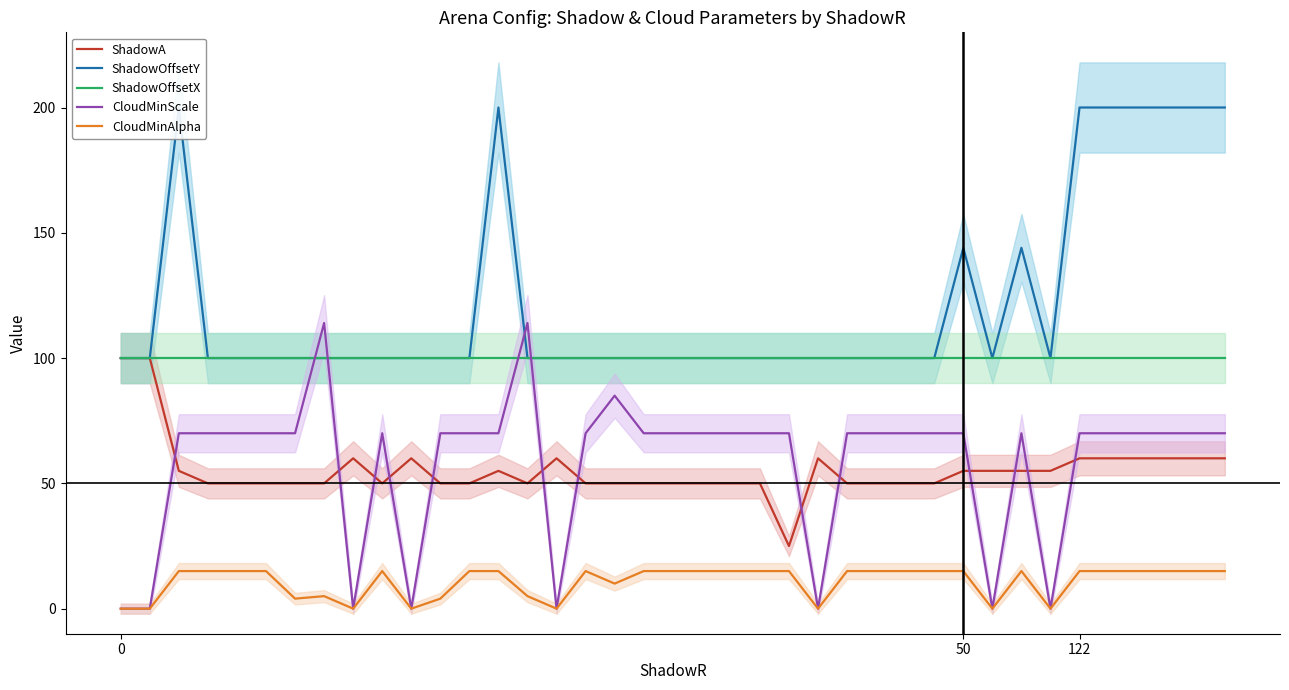

How many values in the ShadowA series are below 50?

1